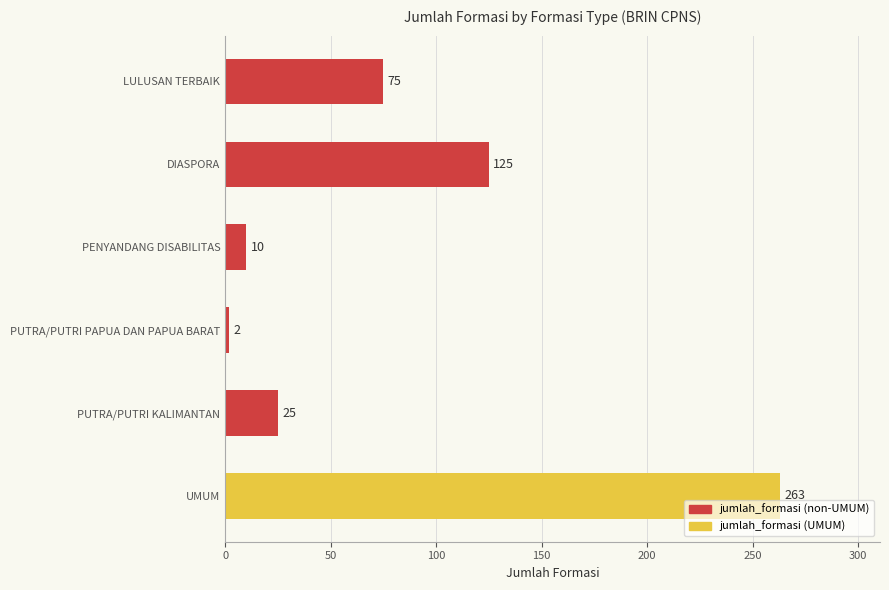

What is the difference between the maximum and minimum values?

261